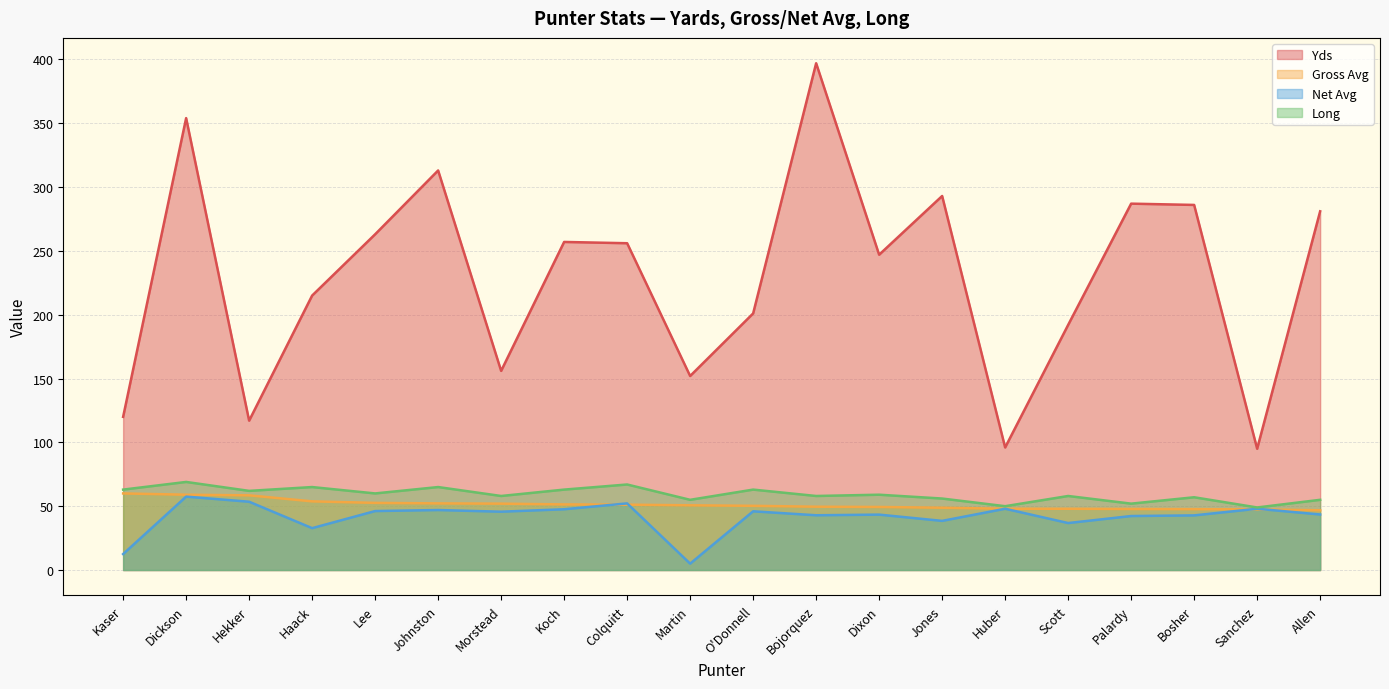

What is the difference between the maximum and minimum values in the Yds series?

302.0